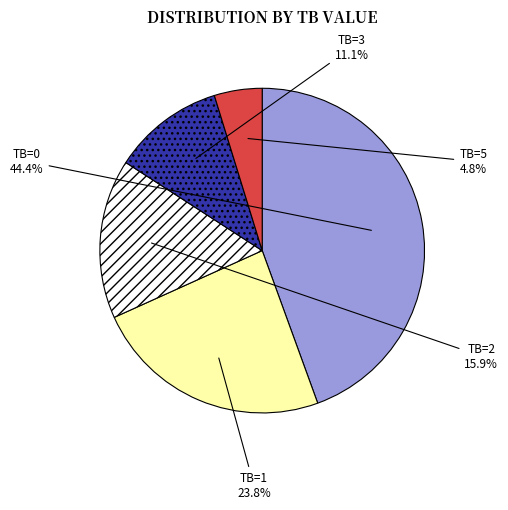

True or false: TB=2 accounts for 5% of the total.

False